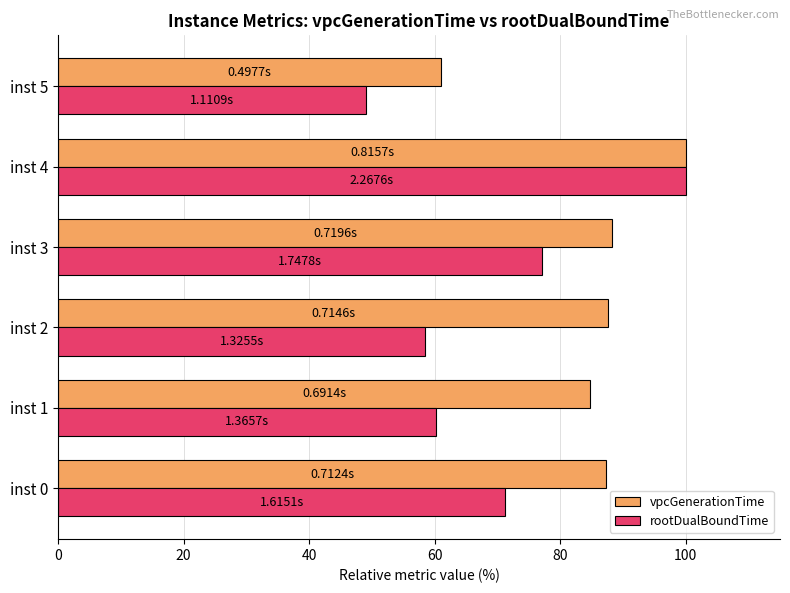

Rank the series at inst 2 from lowest to highest value.

rootDualBoundTime, vpcGenerationTime